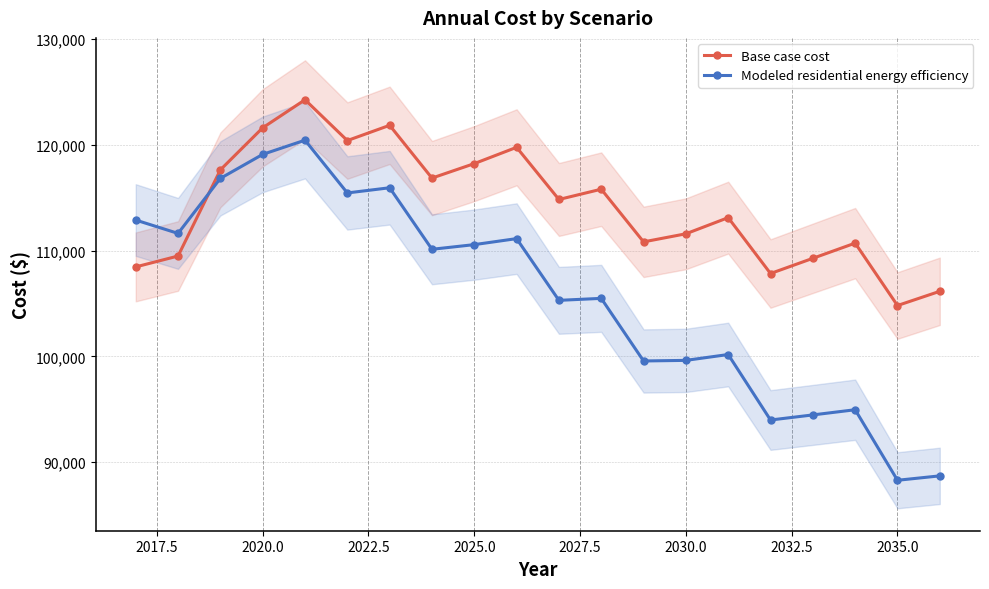

True or false: Base case cost and Modeled residential energy efficiency intersect in this chart.

True